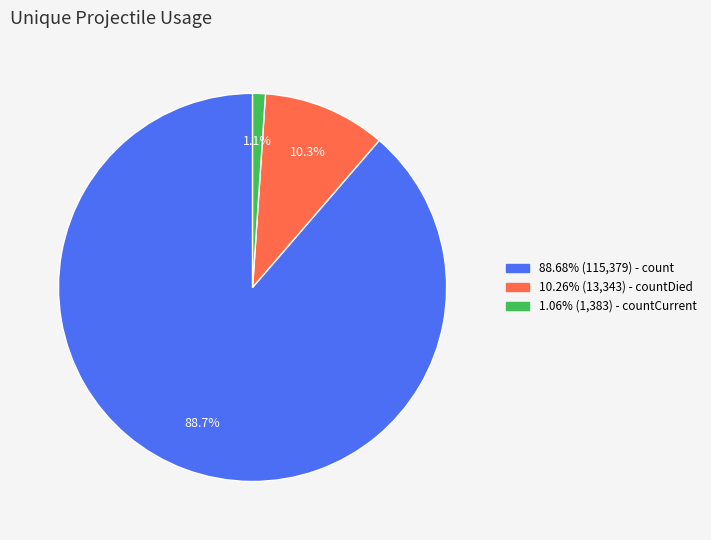

Is there a majority slice in this chart?

Yes